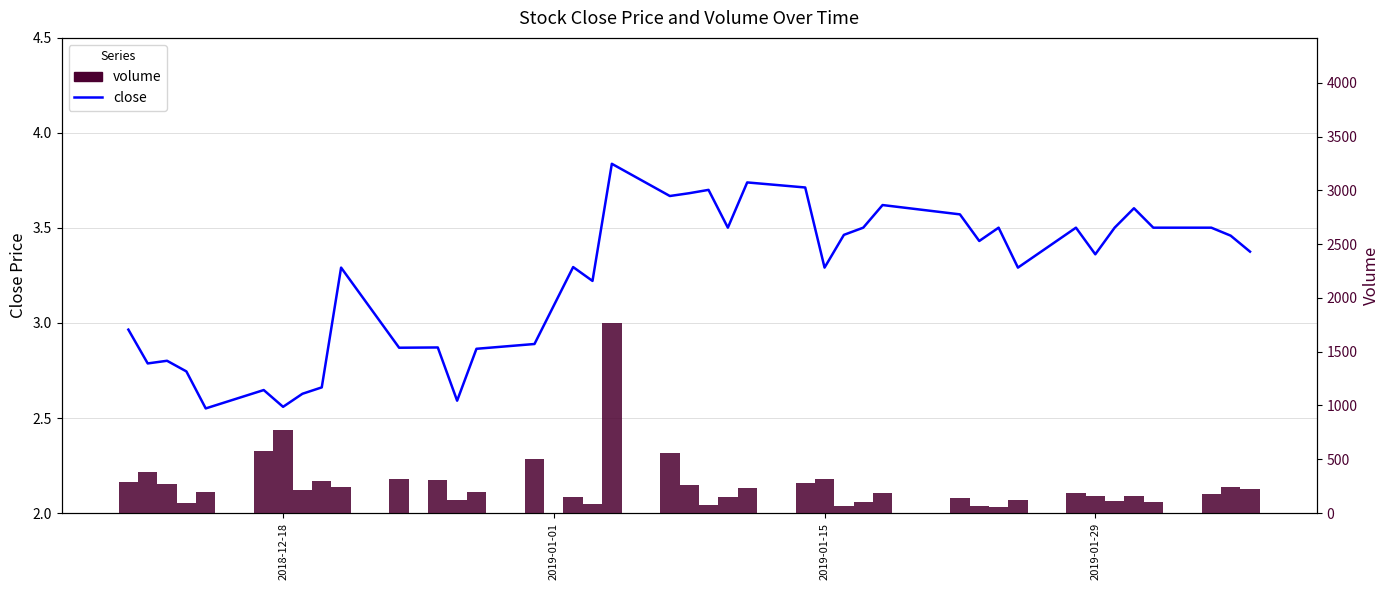

How many values in the volume series are below 199?

20